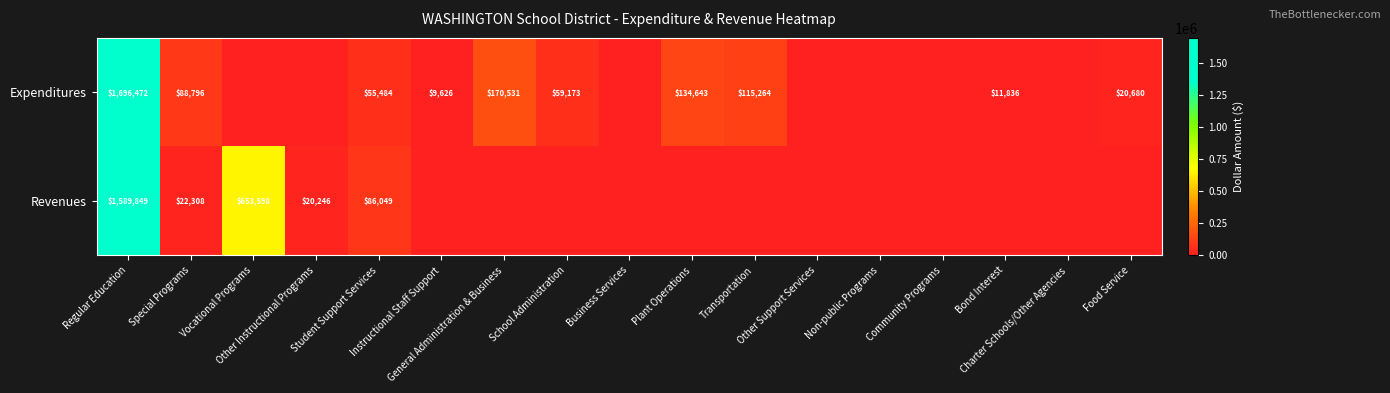

Where is Expenditures nearest to the value 848236?

General Administration & Business